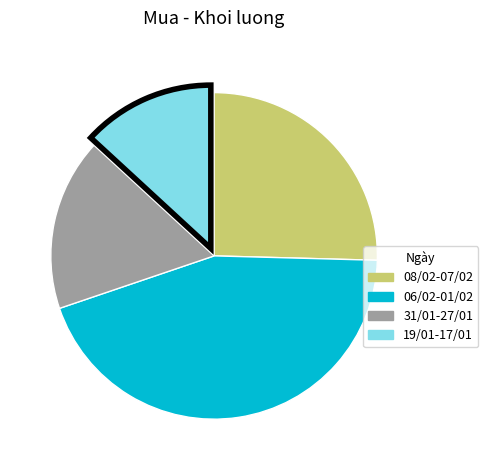

Is there any slice that represents more than half of the pie?

No